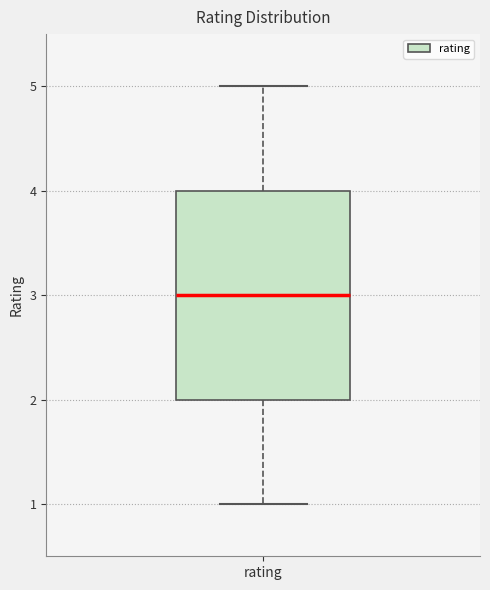

Read this box plot against the y-axis: the position of the median line, the range covered by the box, and the ends of both whiskers. The values are not printed on the chart, so give them approximately, as read against the axis.

median 3, box 2 to 4, whiskers 1 to 5